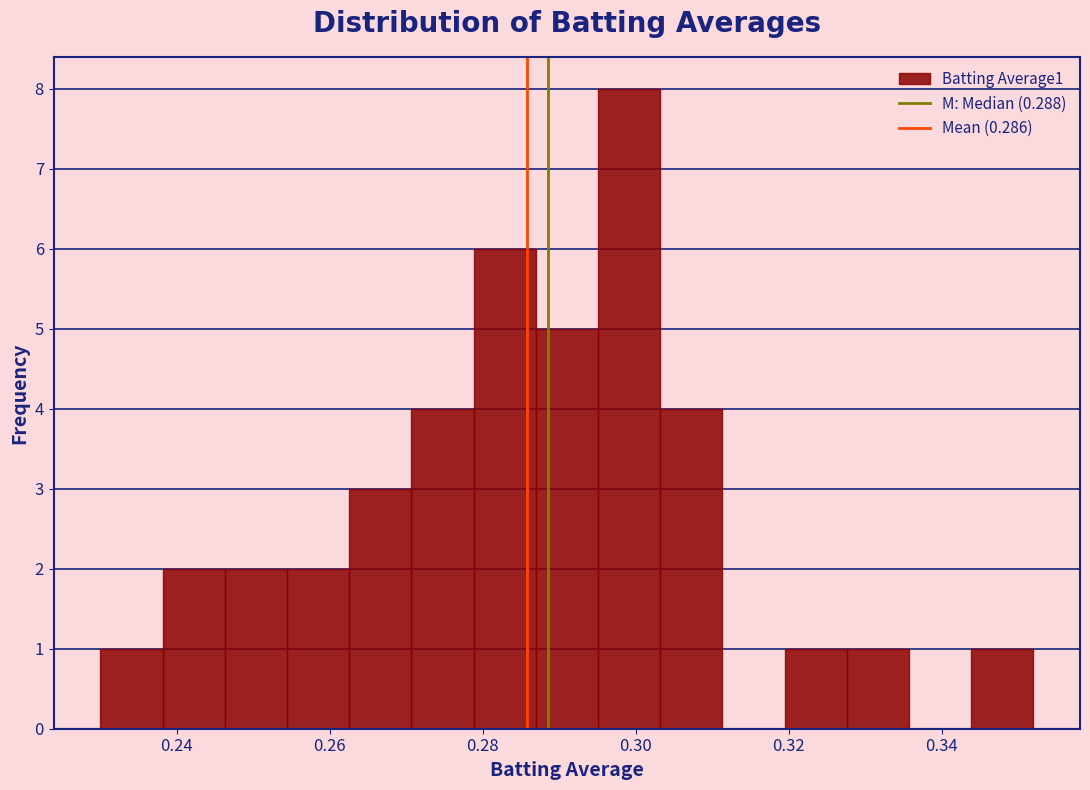

Which range on the x-axis has the tallest bar?

0.296 to 0.304